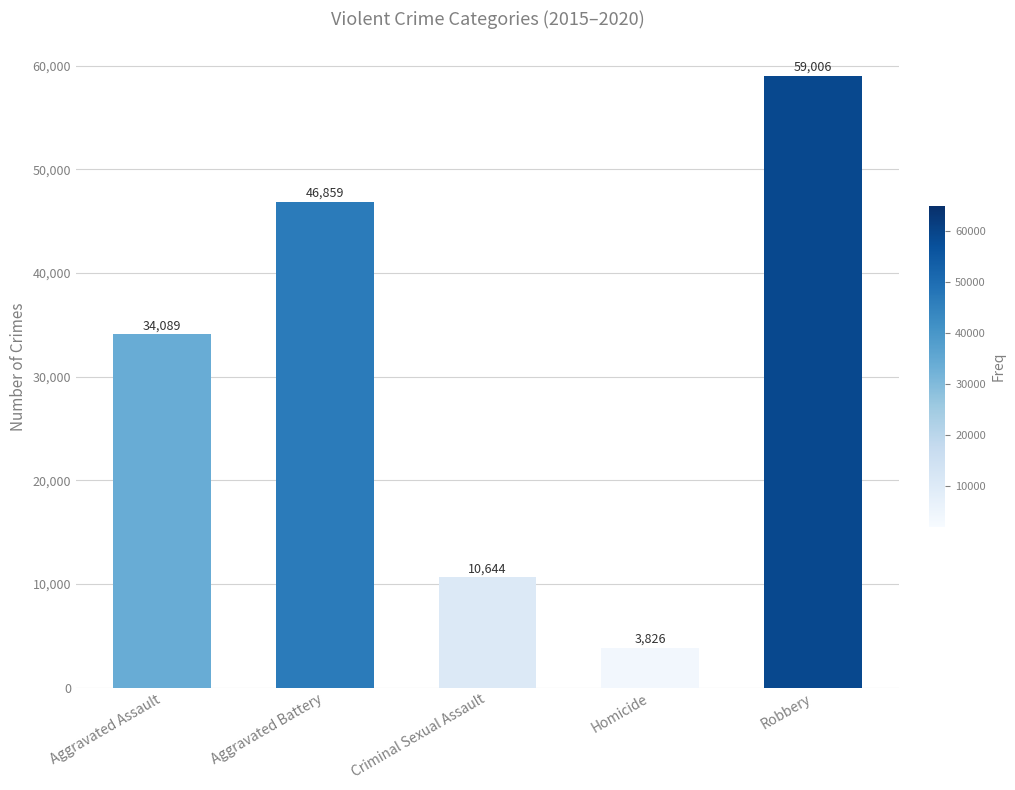

Is it true that the value at Robbery is 78430?

False